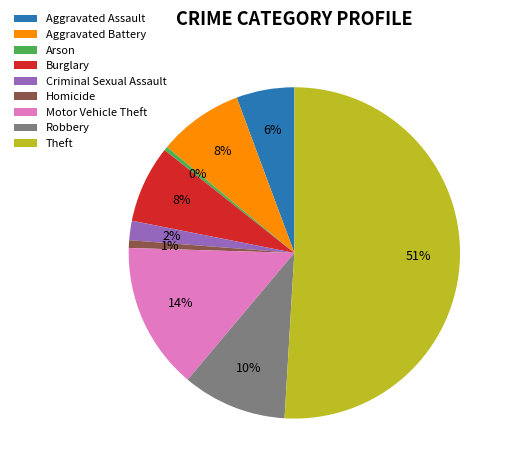

Is the sum of Arson and Aggravated Assault greater than half?

No